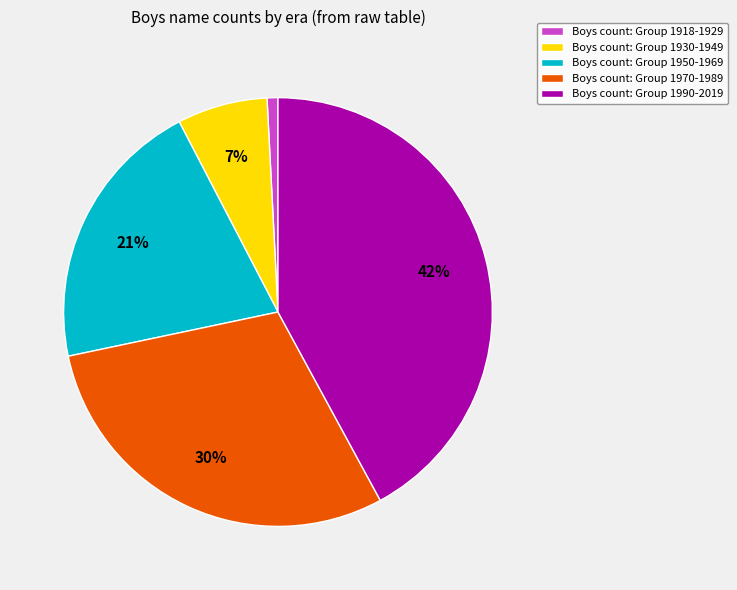

How many segments does this pie chart have?

5